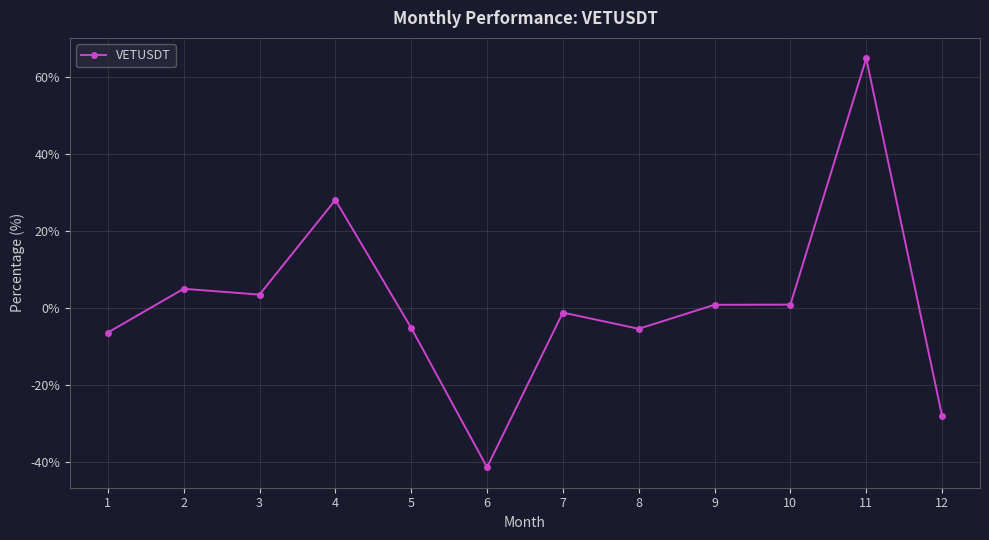

How many lines are shown in the chart?

1